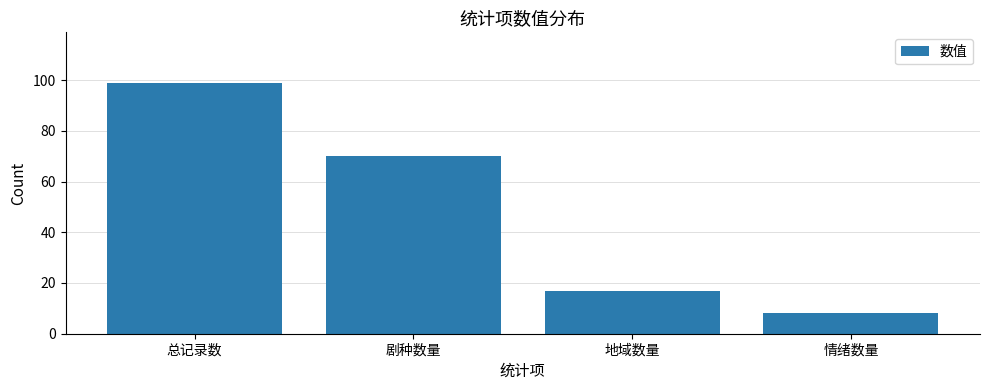

What is the label of the 2nd bar from the left?

剧种数量